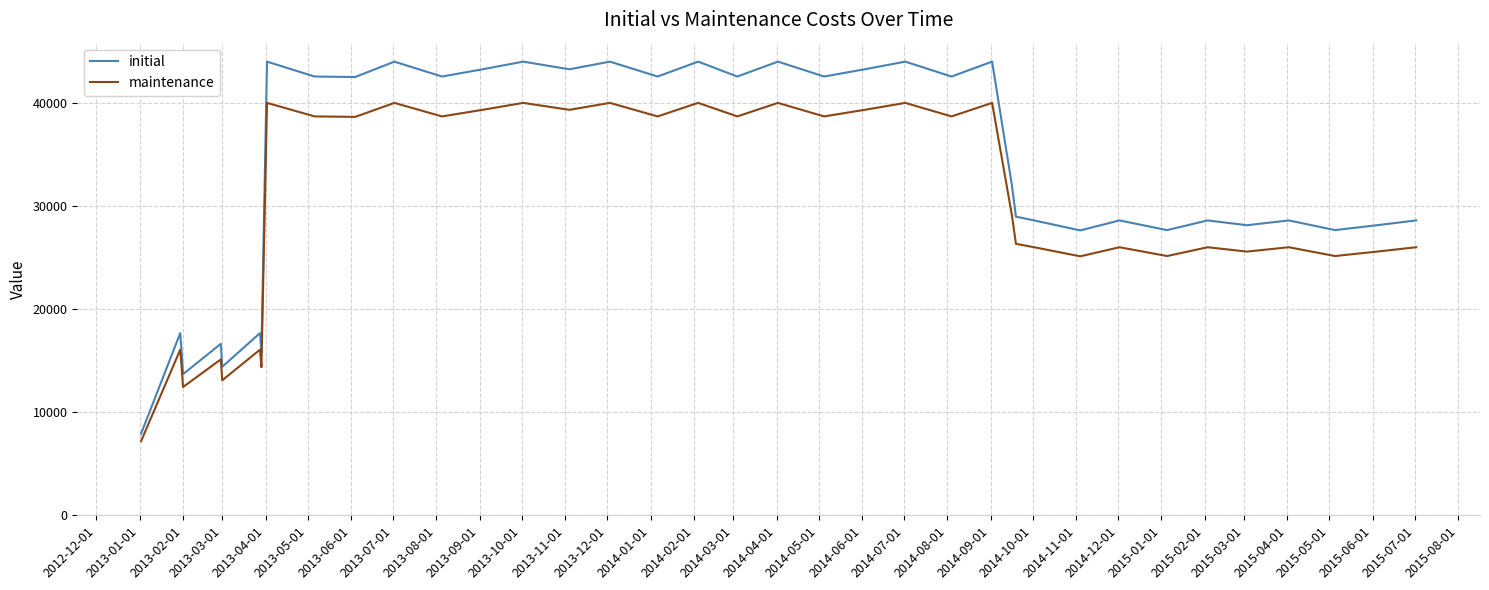

What is the difference between the maximum and minimum values in the initial series?

36097